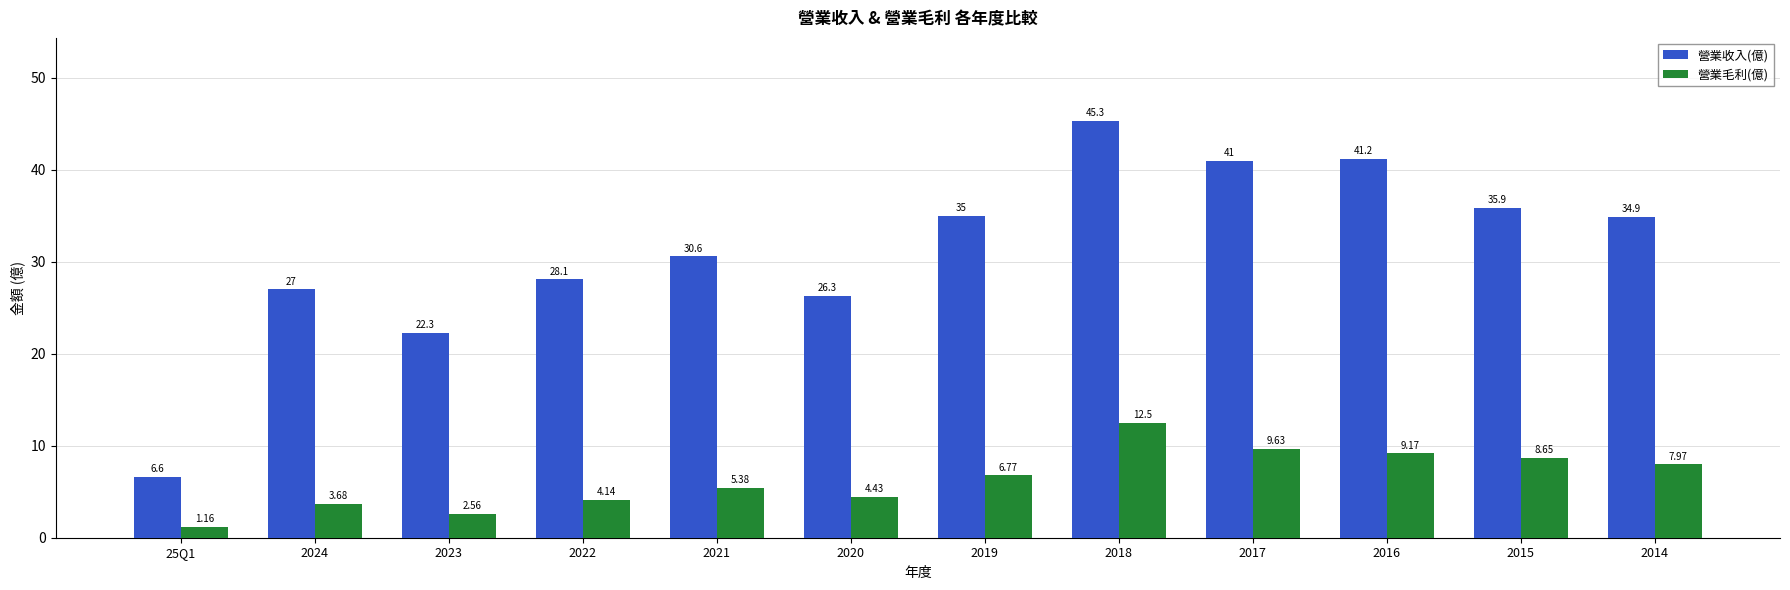

List the series in order of their overall mean, lowest first.

營業毛利(億), 營業收入(億)